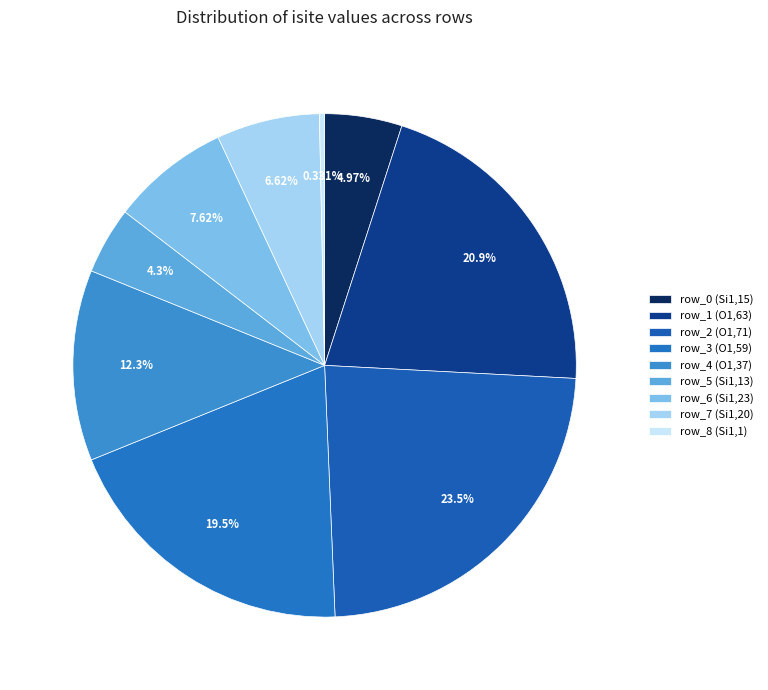

To the nearest percent, what is the difference between the row_8 (Si1,1) and row_3 (O1,59) slice percentages?

19%